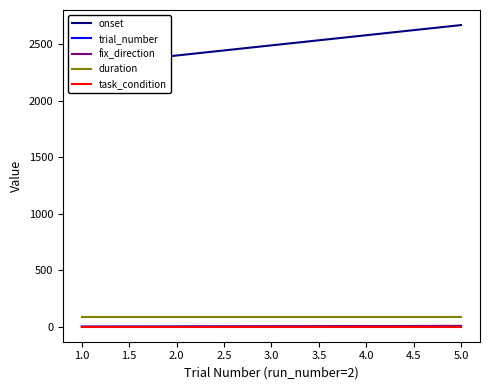

True or false: task_condition and duration cross at least once.

False